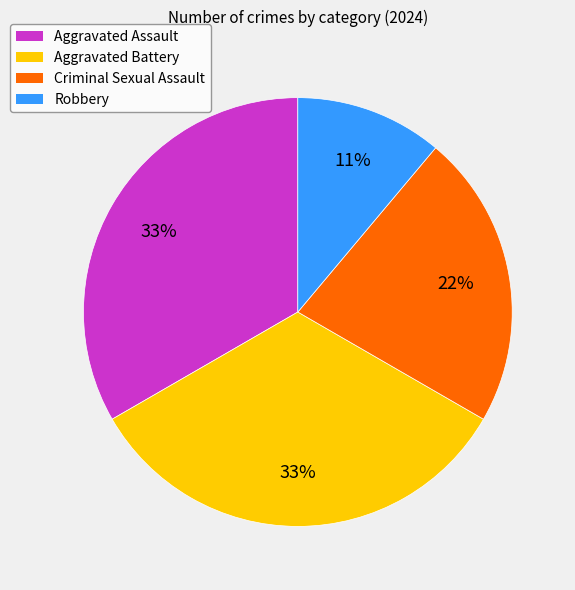

Count the number of slices in the pie.

4